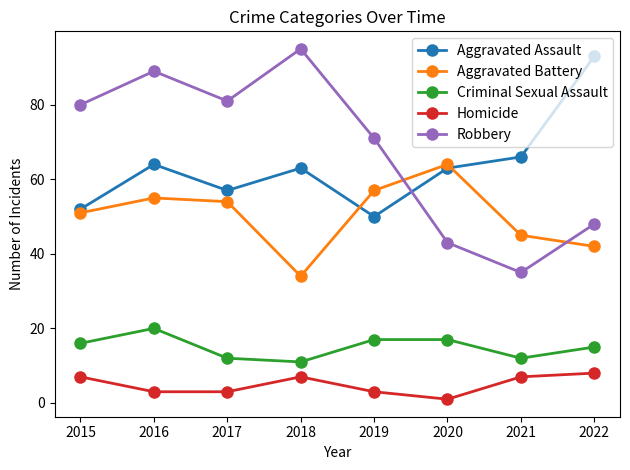

At which category is the sum across all series the highest?

2016